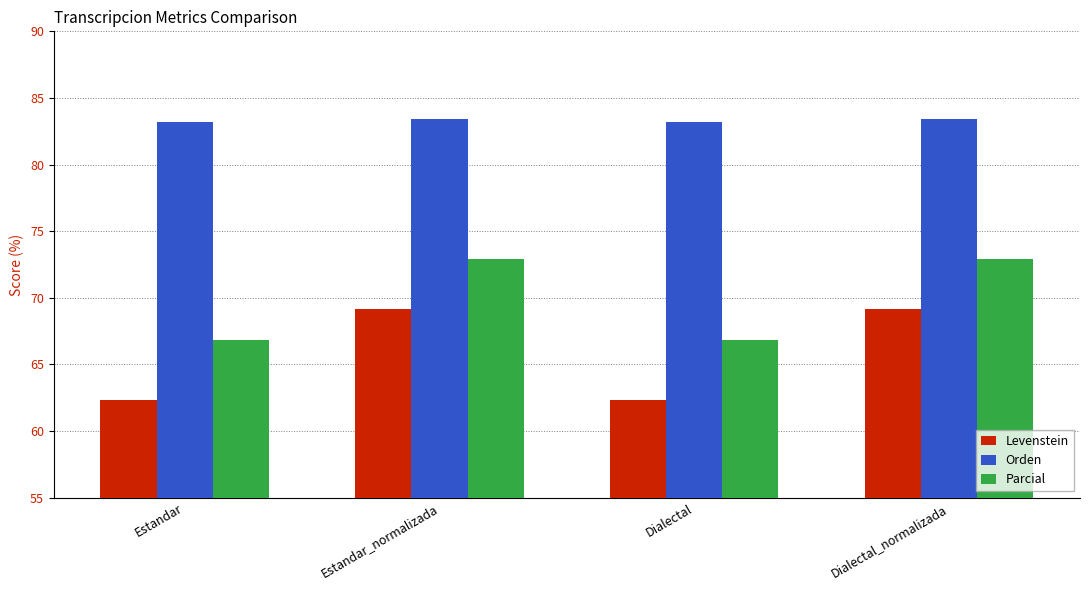

The Orden series shows 83.4 at Dialectal_normalizada. True or false?

True